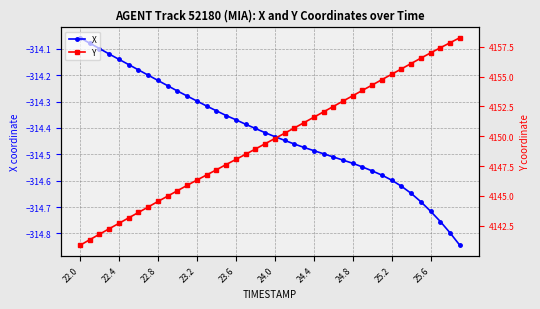

At which label is X closest to -314?

22.0